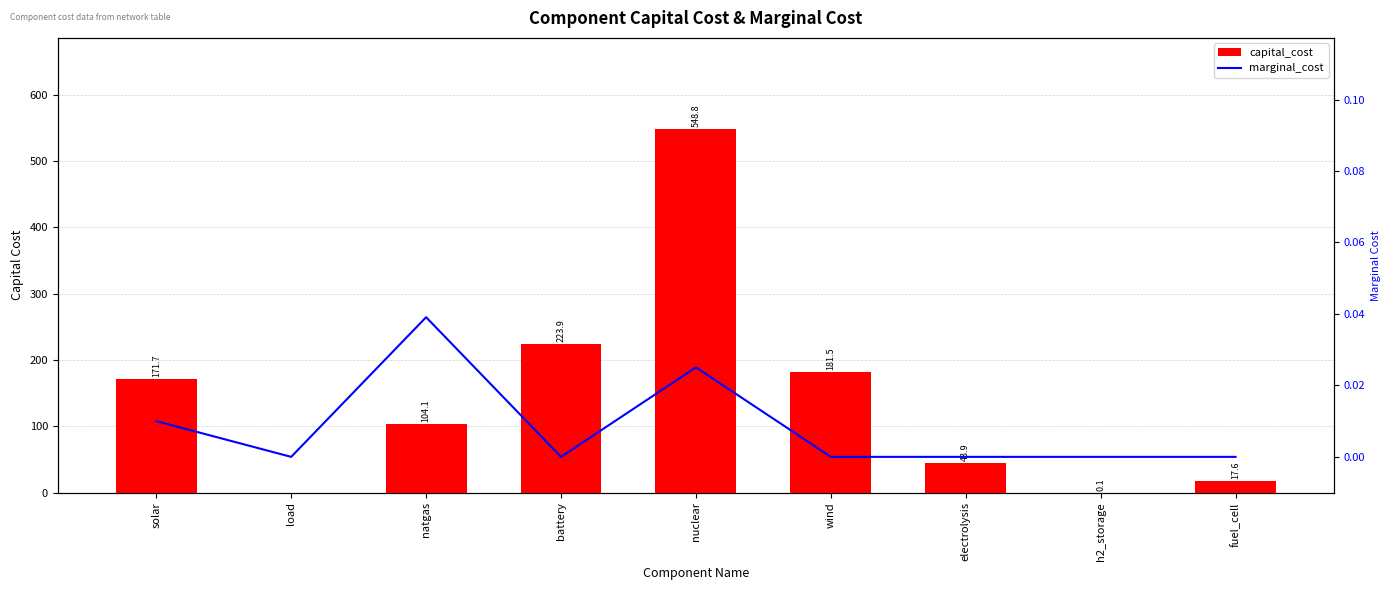

What is the total value across all series at h2_storage?

0.1